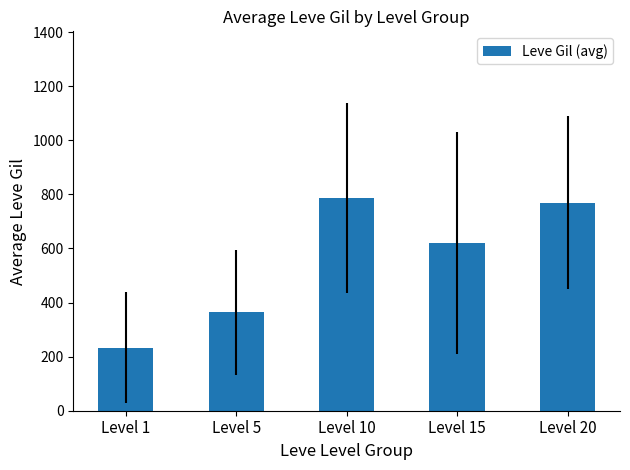

What is the value of the 3rd bar from the left?

788.0